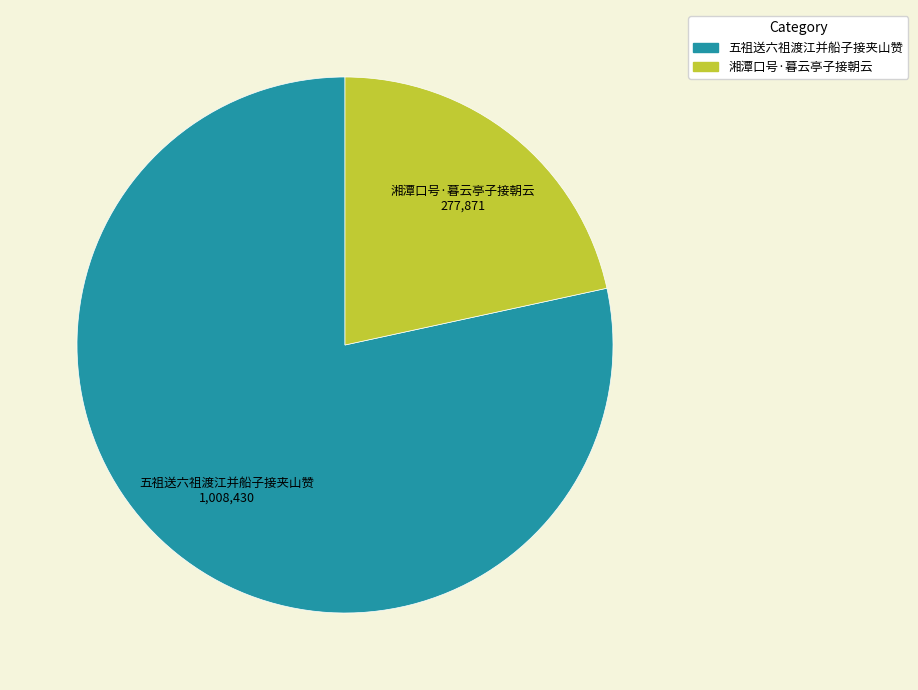

What is the smallest slice in the pie chart?

湘潭口号·暮云亭子接朝云